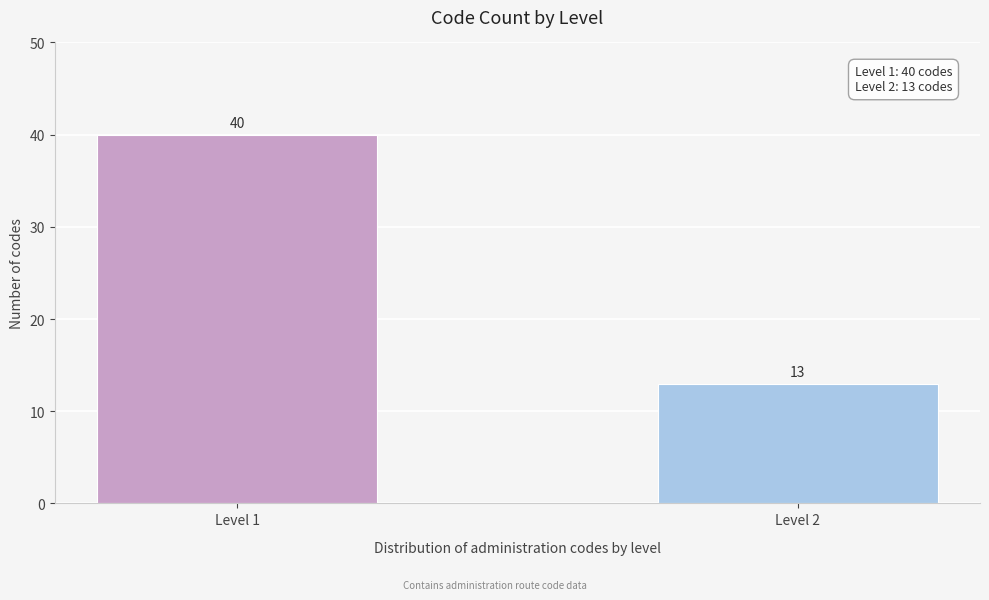

Reading left to right, what are all the values shown in this chart?

40	13